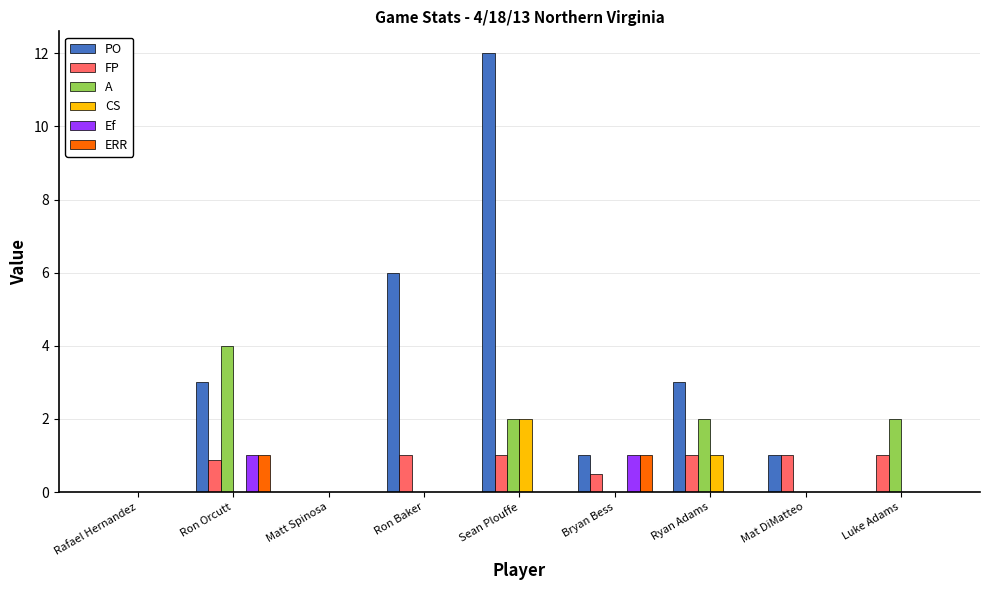

Is the value of ERR at Ron Orcutt greater than the value of PO at Rafael Hernandez?

Yes